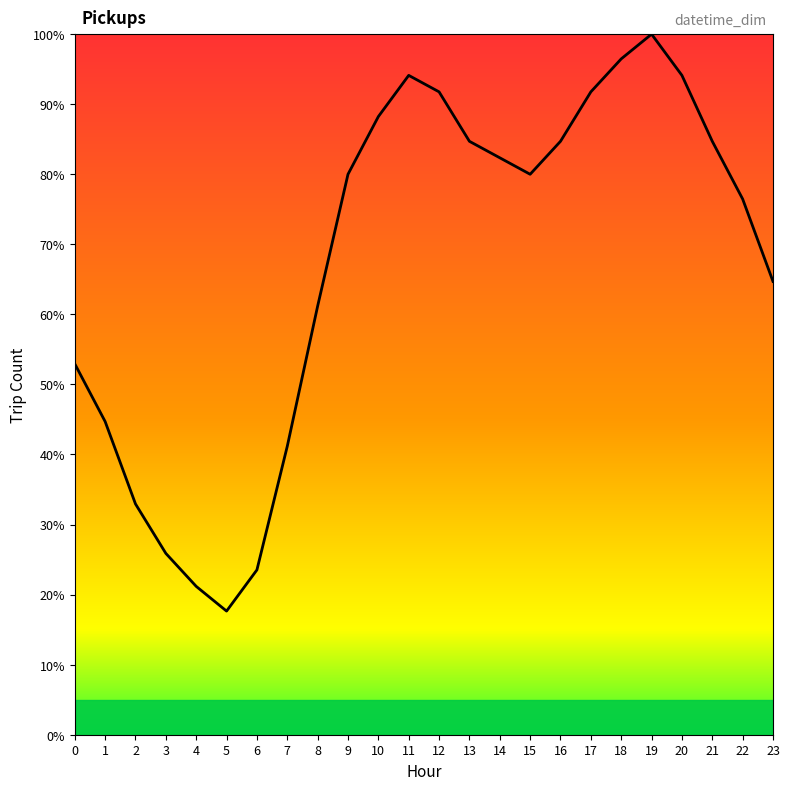

The value at 15 is 143.0. True or false?

False